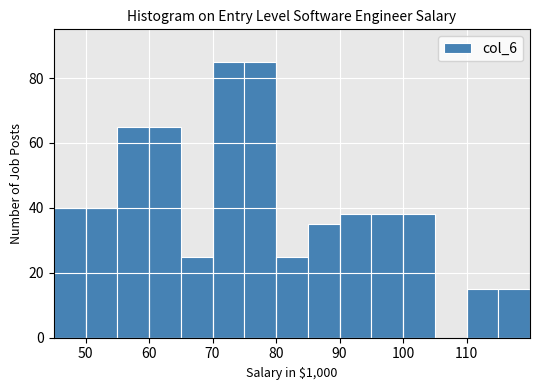

Reading left to right, transcribe this chart: for each bar, give the range it covers on the x-axis and its height. The values are not printed on the chart, so give them approximately, as read against the axis.

45 to 50: 40
50 to 55: 40
55 to 60: 66
60 to 65: 66
65 to 70: 26
70 to 75: 86
75 to 80: 86
80 to 85: 26
85 to 90: 36
90 to 95: 38
95 to 100: 38
100 to 105: 38
105 to 110: 0
110 to 115: 16
115 to 120: 16